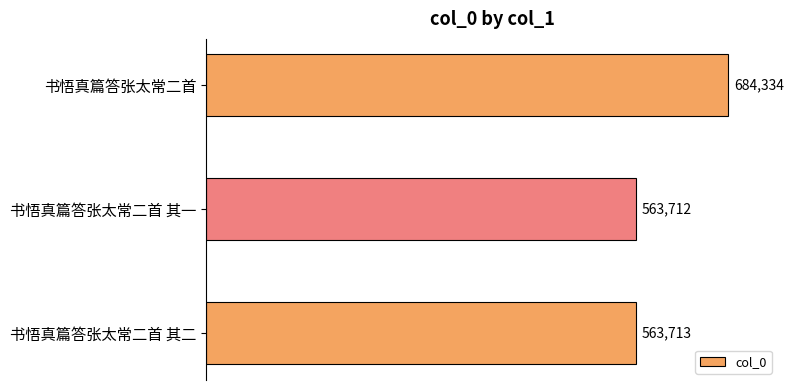

Reading top to bottom, transcribe all the data shown in this chart.

684334	563712	563713